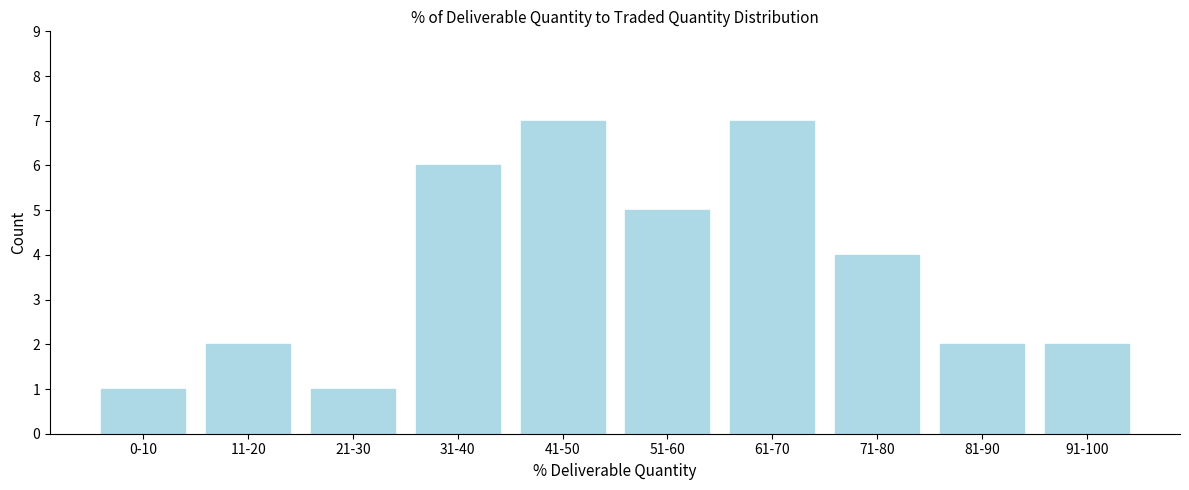

Reading right to left, extract all data points from this chart.

91-100=2	81-90=2	71-80=4	61-70=7	51-60=5	41-50=7	31-40=6	21-30=1	11-20=2	0-10=1